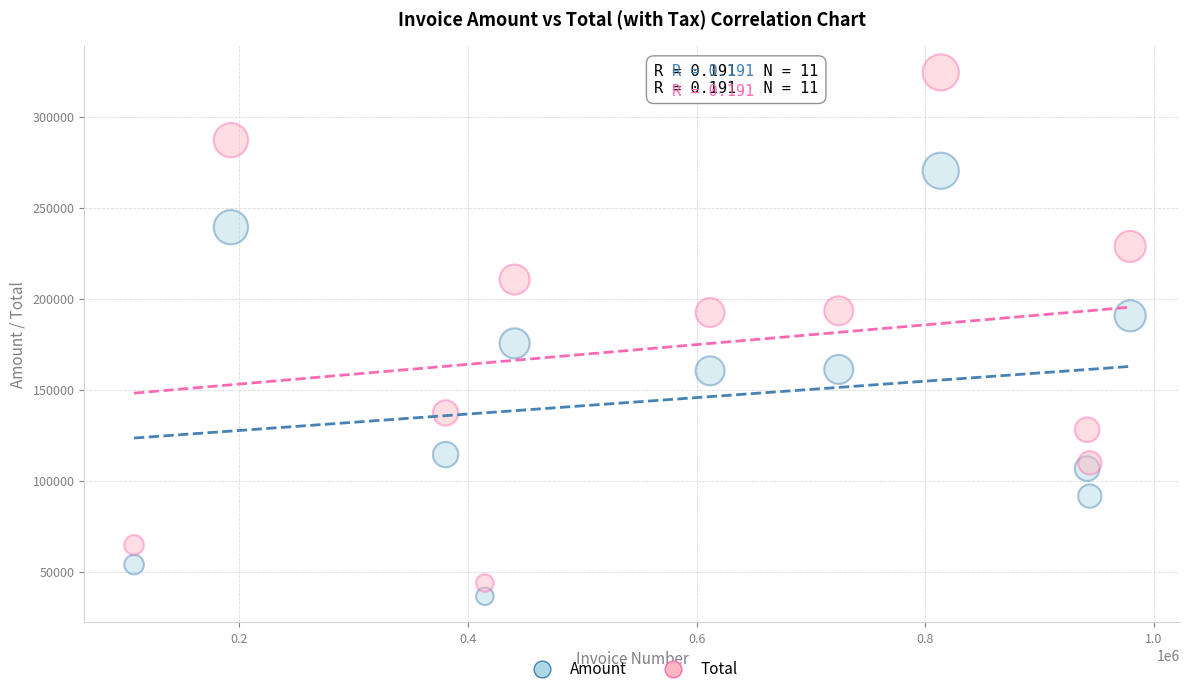

What are all the series names shown in the legend?

Amount, Total